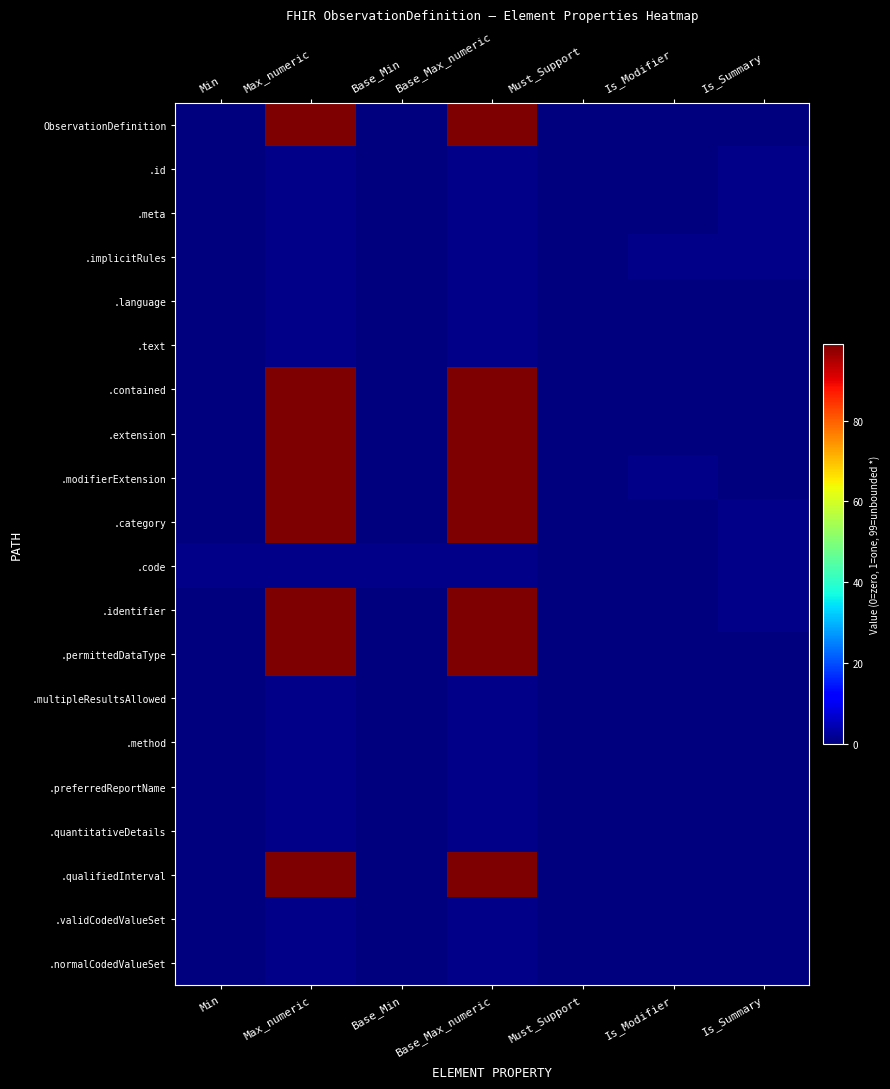

Reading left to right, what are all the values shown in this chart?

ObservationDefinition: Min=0	Max_numeric=99	Base_Min=0	Base_Max_numeric=99	Must_Support=0	Is_Modifier=0	Is_Summary=0
.id: Min=0	Max_numeric=1	Base_Min=0	Base_Max_numeric=1	Must_Support=0	Is_Modifier=0	Is_Summary=1
.meta: Min=0	Max_numeric=1	Base_Min=0	Base_Max_numeric=1	Must_Support=0	Is_Modifier=0	Is_Summary=1
.implicitRules: Min=0	Max_numeric=1	Base_Min=0	Base_Max_numeric=1	Must_Support=0	Is_Modifier=1	Is_Summary=1
.language: Min=0	Max_numeric=1	Base_Min=0	Base_Max_numeric=1	Must_Support=0	Is_Modifier=0	Is_Summary=0
.text: Min=0	Max_numeric=1	Base_Min=0	Base_Max_numeric=1	Must_Support=0	Is_Modifier=0	Is_Summary=0
.contained: Min=0	Max_numeric=99	Base_Min=0	Base_Max_numeric=99	Must_Support=0	Is_Modifier=0	Is_Summary=0
.extension: Min=0	Max_numeric=99	Base_Min=0	Base_Max_numeric=99	Must_Support=0	Is_Modifier=0	Is_Summary=0
.modifierExtension: Min=0	Max_numeric=99	Base_Min=0	Base_Max_numeric=99	Must_Support=0	Is_Modifier=1	Is_Summary=0
.category: Min=0	Max_numeric=99	Base_Min=0	Base_Max_numeric=99	Must_Support=0	Is_Modifier=0	Is_Summary=1
.code: Min=1	Max_numeric=1	Base_Min=1	Base_Max_numeric=1	Must_Support=0	Is_Modifier=0	Is_Summary=1
.identifier: Min=0	Max_numeric=99	Base_Min=0	Base_Max_numeric=99	Must_Support=0	Is_Modifier=0	Is_Summary=1
.permittedDataType: Min=0	Max_numeric=99	Base_Min=0	Base_Max_numeric=99	Must_Support=0	Is_Modifier=0	Is_Summary=0
.multipleResultsAllowed: Min=0	Max_numeric=1	Base_Min=0	Base_Max_numeric=1	Must_Support=0	Is_Modifier=0	Is_Summary=0
.method: Min=0	Max_numeric=1	Base_Min=0	Base_Max_numeric=1	Must_Support=0	Is_Modifier=0	Is_Summary=0
.preferredReportName: Min=0	Max_numeric=1	Base_Min=0	Base_Max_numeric=1	Must_Support=0	Is_Modifier=0	Is_Summary=0
.quantitativeDetails: Min=0	Max_numeric=1	Base_Min=0	Base_Max_numeric=1	Must_Support=0	Is_Modifier=0	Is_Summary=0
.qualifiedInterval: Min=0	Max_numeric=99	Base_Min=0	Base_Max_numeric=99	Must_Support=0	Is_Modifier=0	Is_Summary=0
.validCodedValueSet: Min=0	Max_numeric=1	Base_Min=0	Base_Max_numeric=1	Must_Support=0	Is_Modifier=0	Is_Summary=0
.normalCodedValueSet: Min=0	Max_numeric=1	Base_Min=0	Base_Max_numeric=1	Must_Support=0	Is_Modifier=0	Is_Summary=0